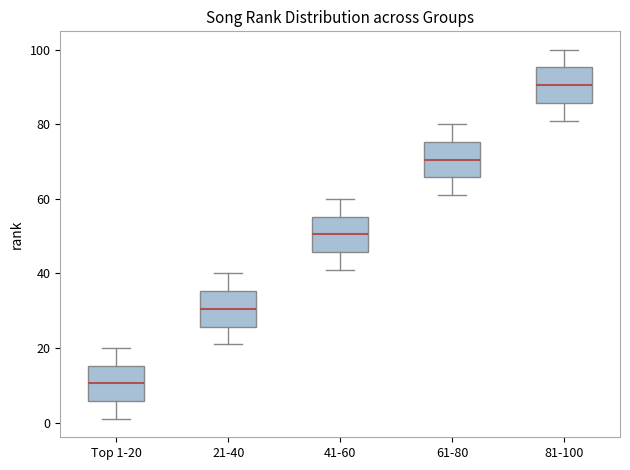

Where is the lower edge of the box for 21-40 on the y-axis? The values are not printed on the chart, so give them approximately, as read against the axis.

26